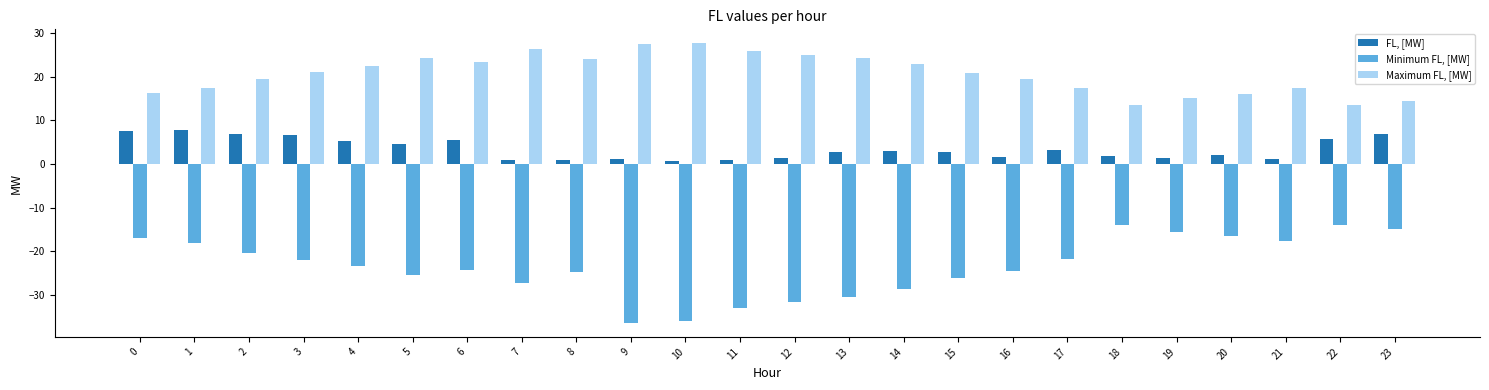

Which series has the largest total across all categories?

Maximum FL, [MW]